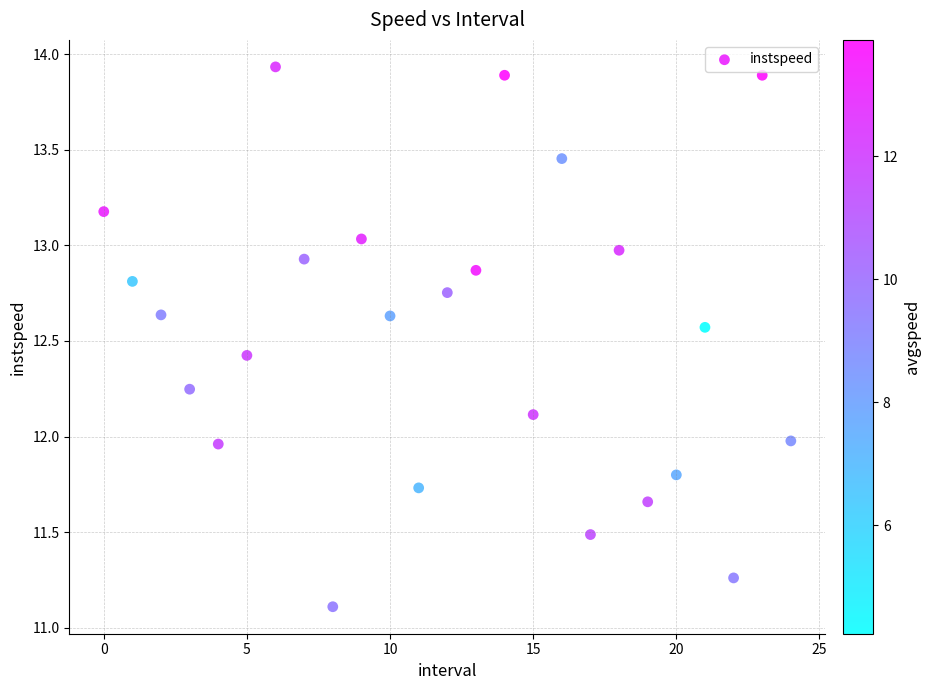

What is the range of Y values (max minus min)?

2.8